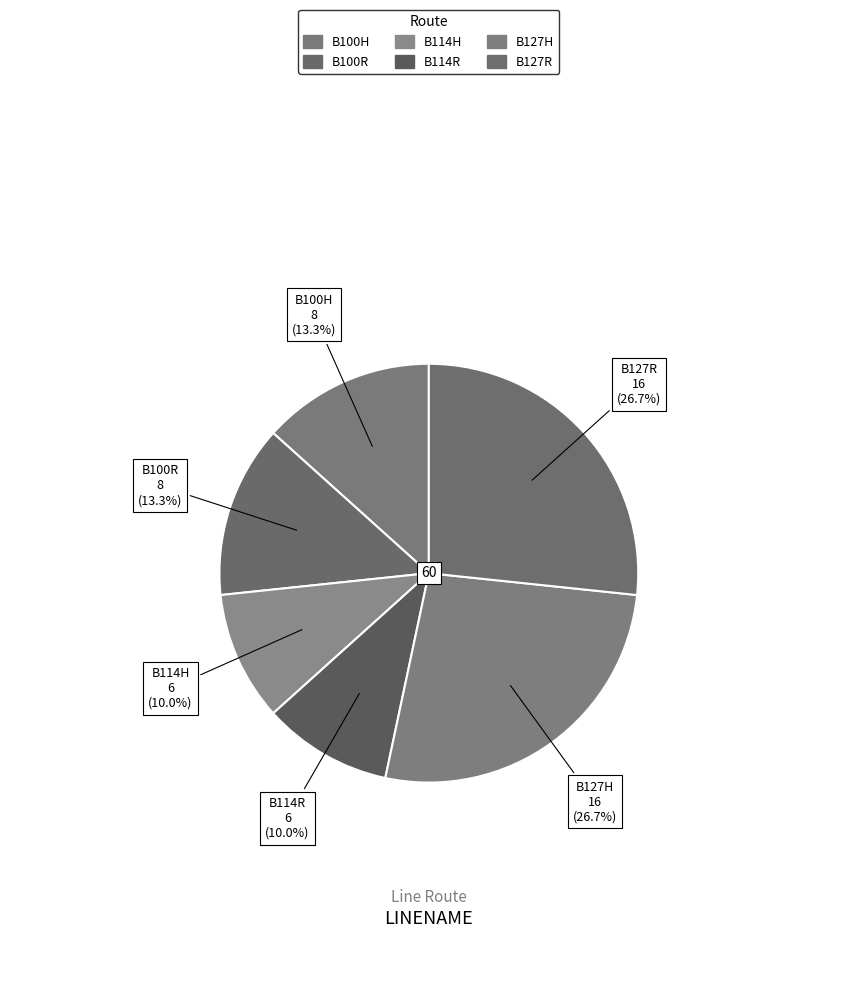

Is it true that B127H is 27% of the pie?

True